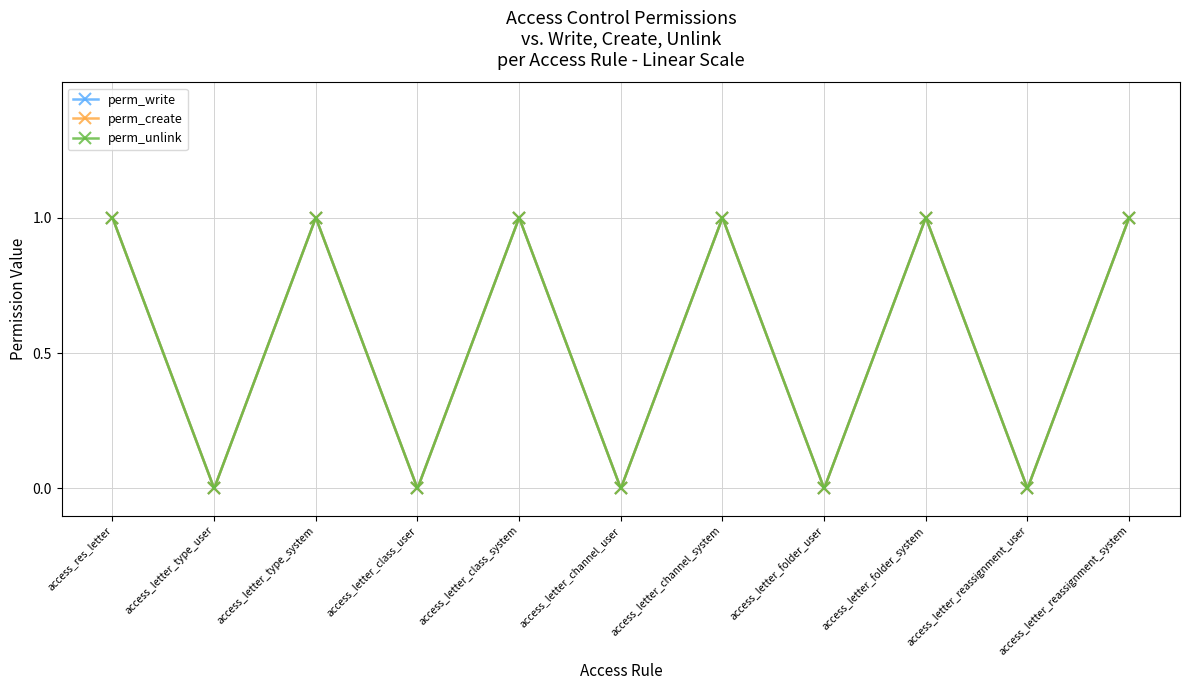

Is it true that perm_write equals 1 at access_letter_channel_system?

False